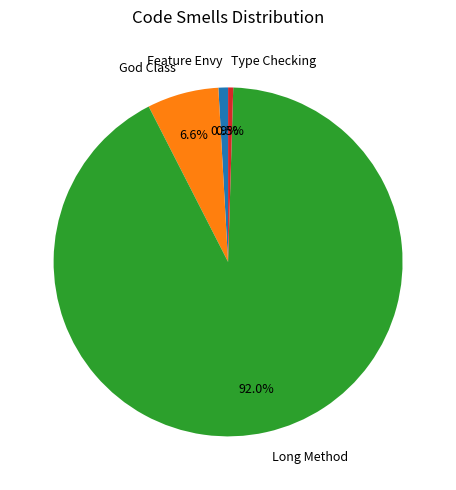

Which category has the biggest portion of the pie?

Long Method